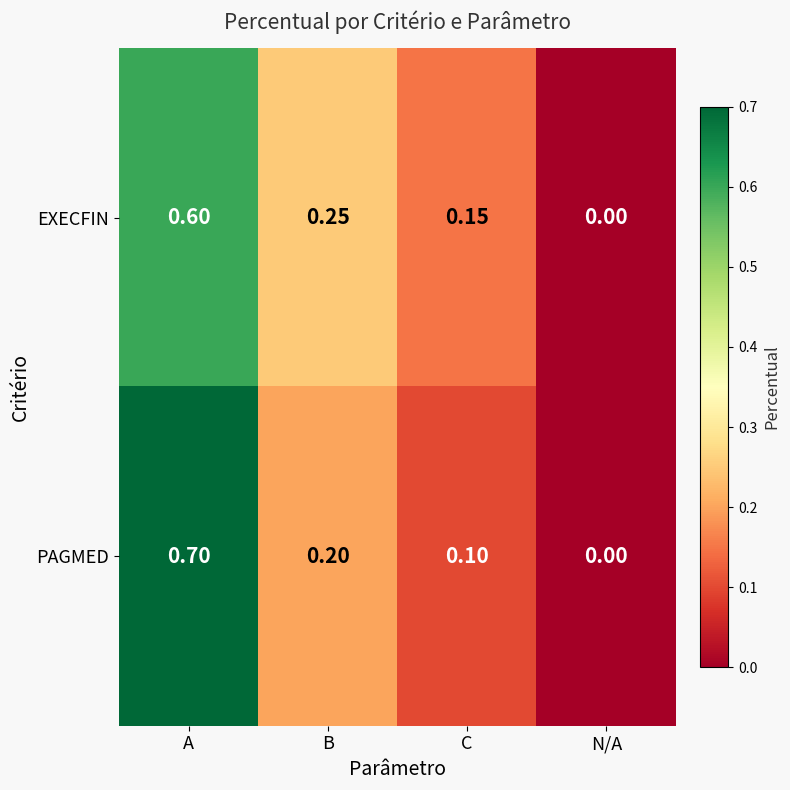

Rank the categories by PAGMED value from lowest to highest.

N/A, C, B, A